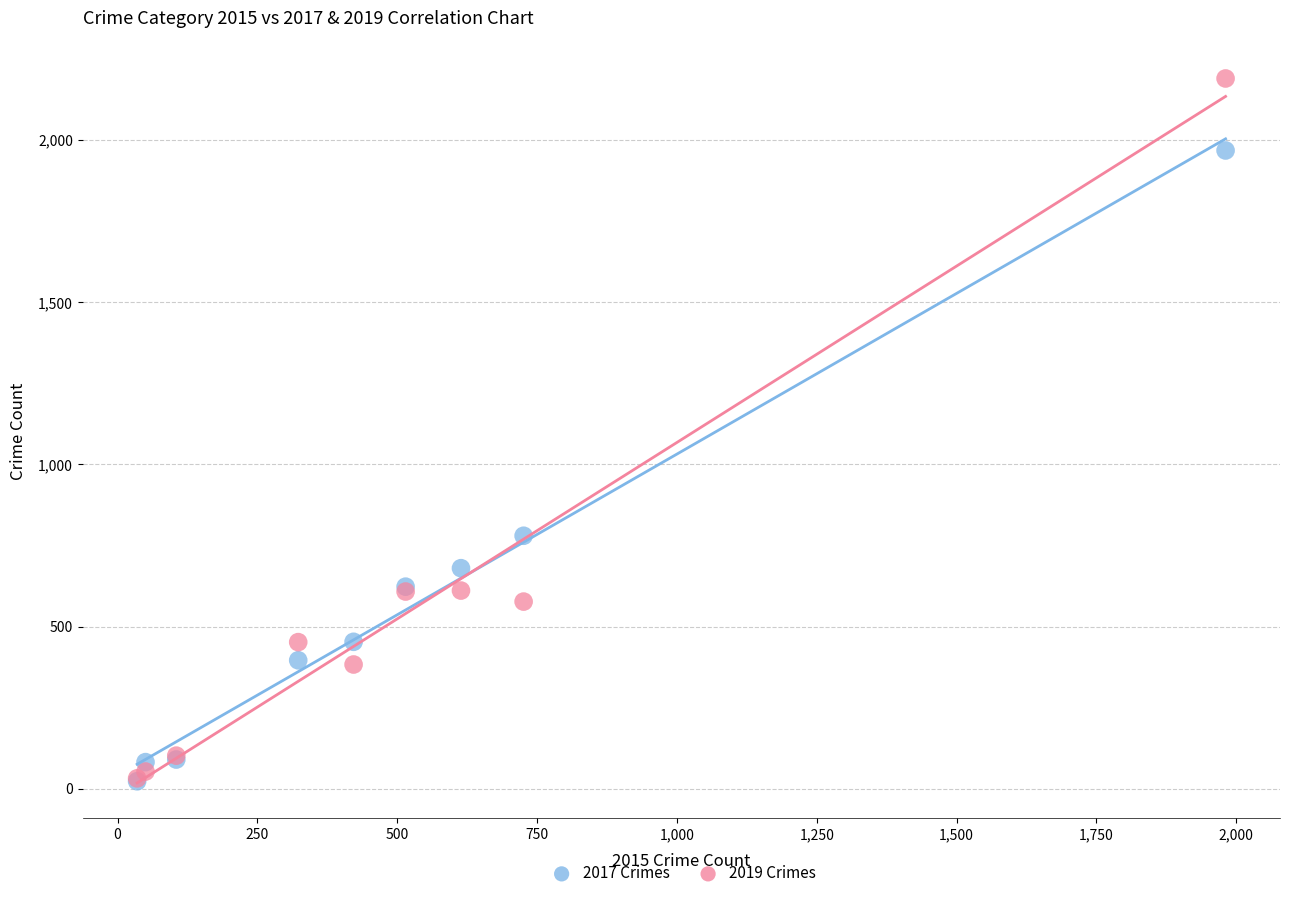

Which series has the largest Y range (max minus min)?

2019 Crimes